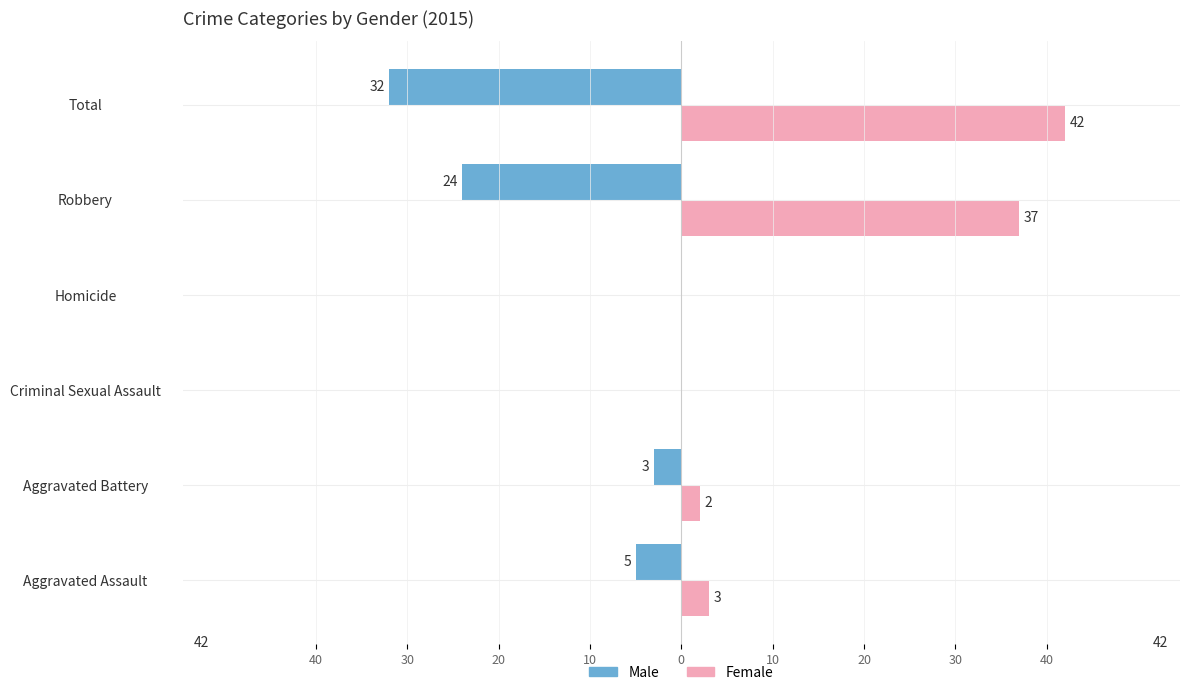

What are all the series names shown in the legend?

Male, Female